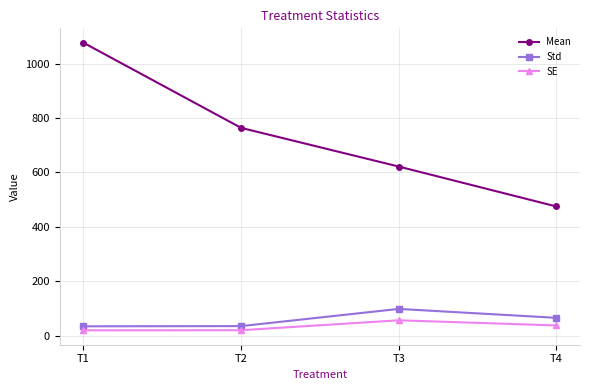

Which category has the highest value across all series?

T1